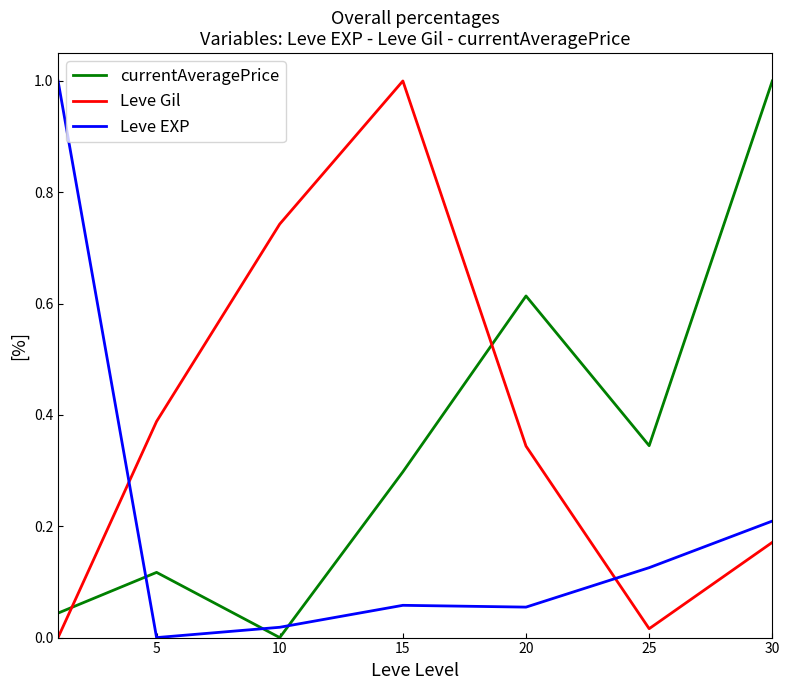

Which series ends up on top after the final intersection of Leve Gil and currentAveragePrice?

currentAveragePrice